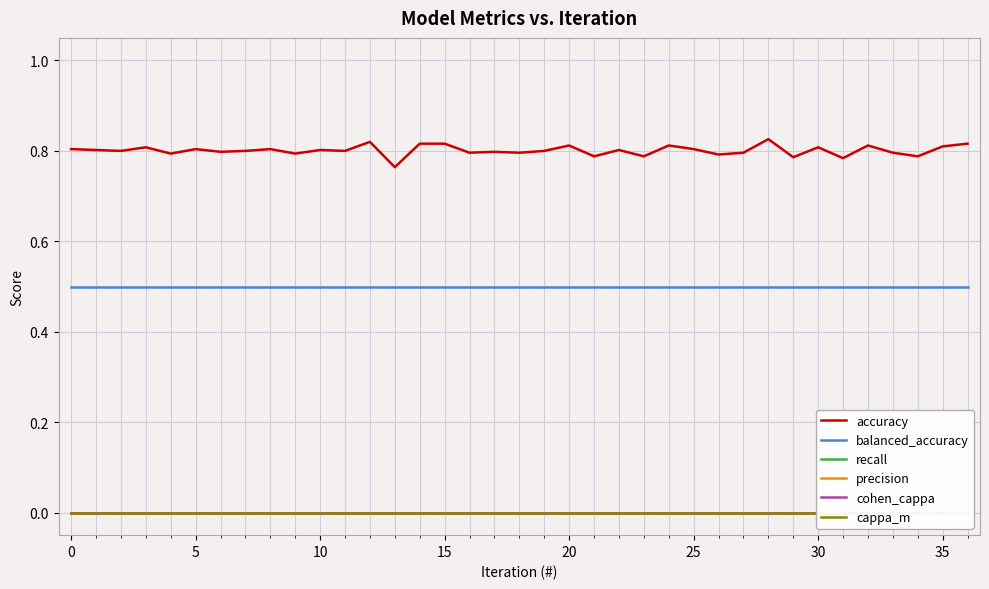

What are all the series names shown in the legend?

accuracy, balanced_accuracy, recall, precision, cohen_cappa, cappa_m